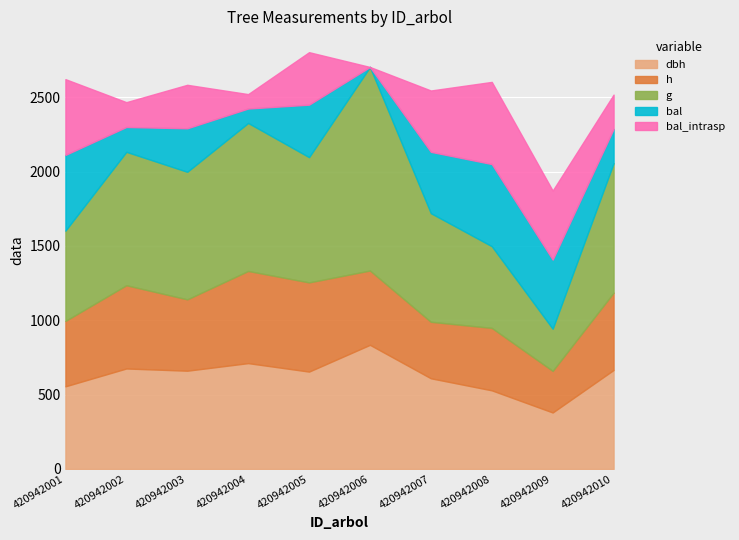

Which category has the highest value across all series?

420942006